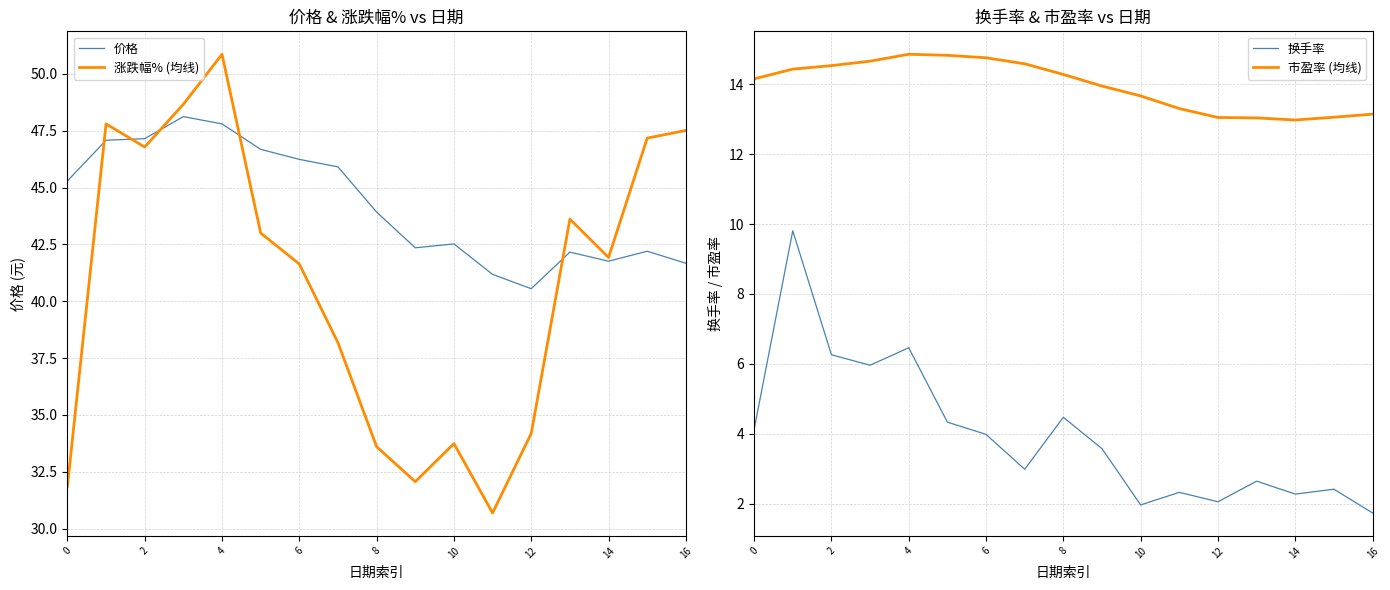

What is the label of the 13th point from the left?

12